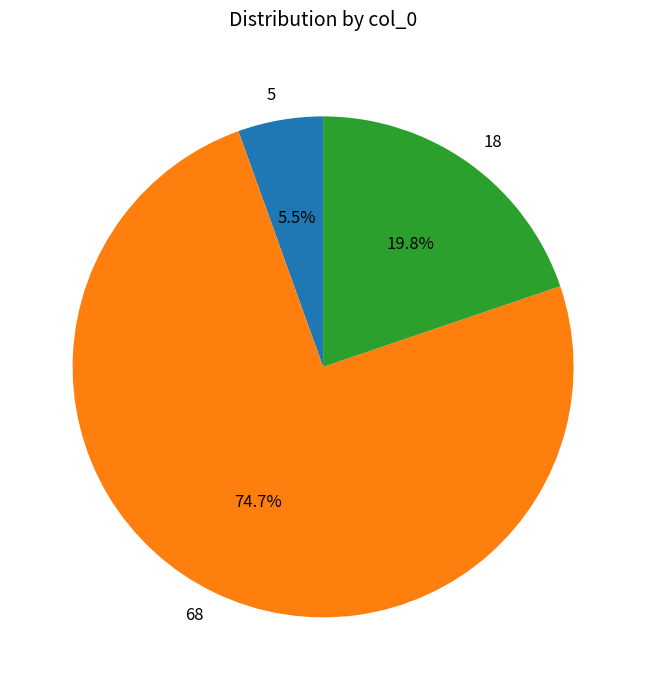

Between 68 and 18, which is larger?

68